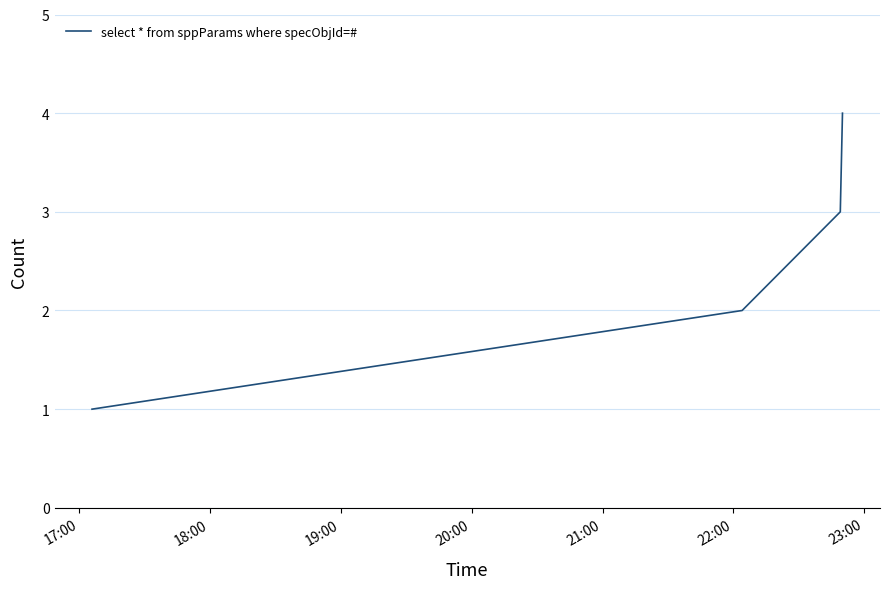

True or false: the data has more than 0 interior local peaks.

False